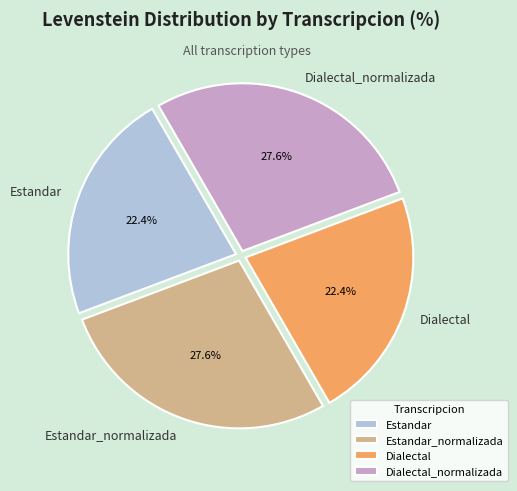

To the nearest percent, what portion does Dialectal represent?

22%